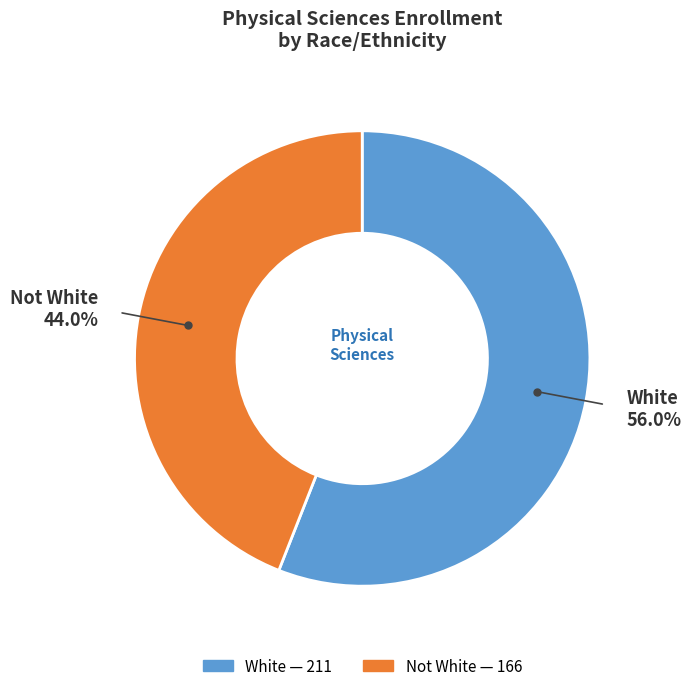

What portion of the pie excludes White?

44.0%